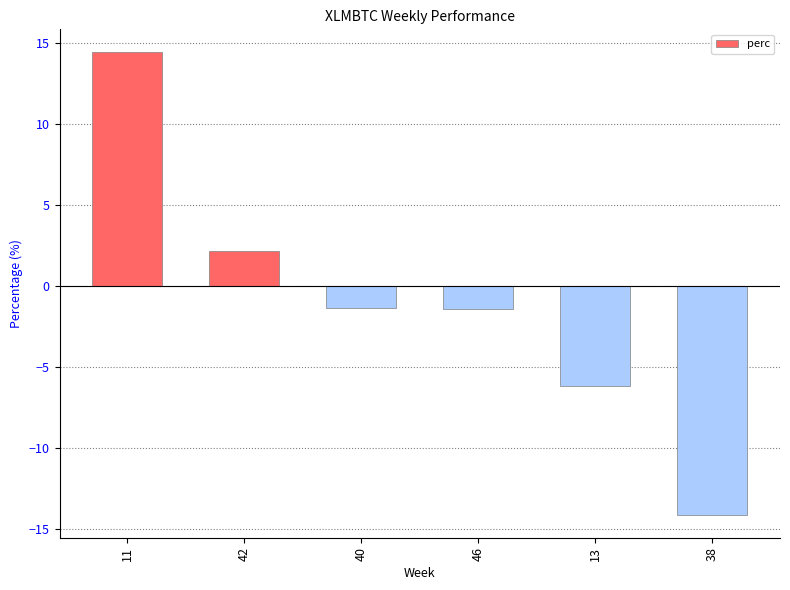

Which label corresponds to the smallest value in the chart?

38